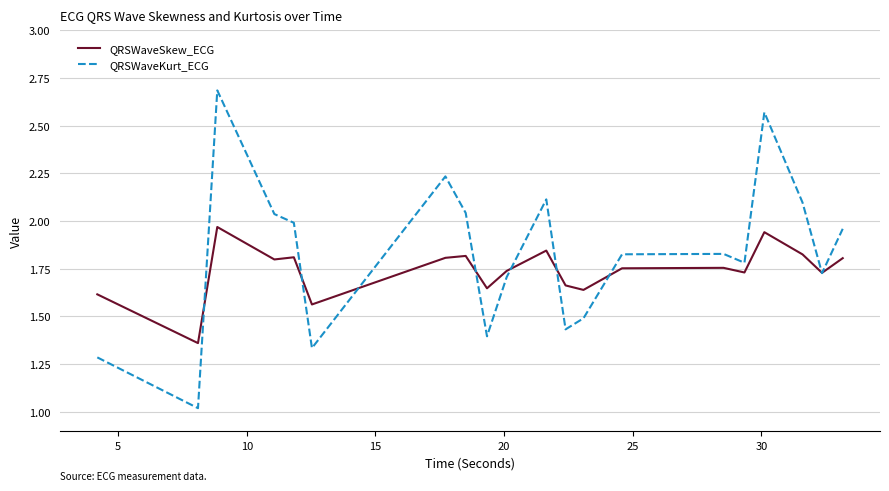

List the series in order of their overall mean, lowest first.

QRSWaveSkew_ECG, QRSWaveKurt_ECG